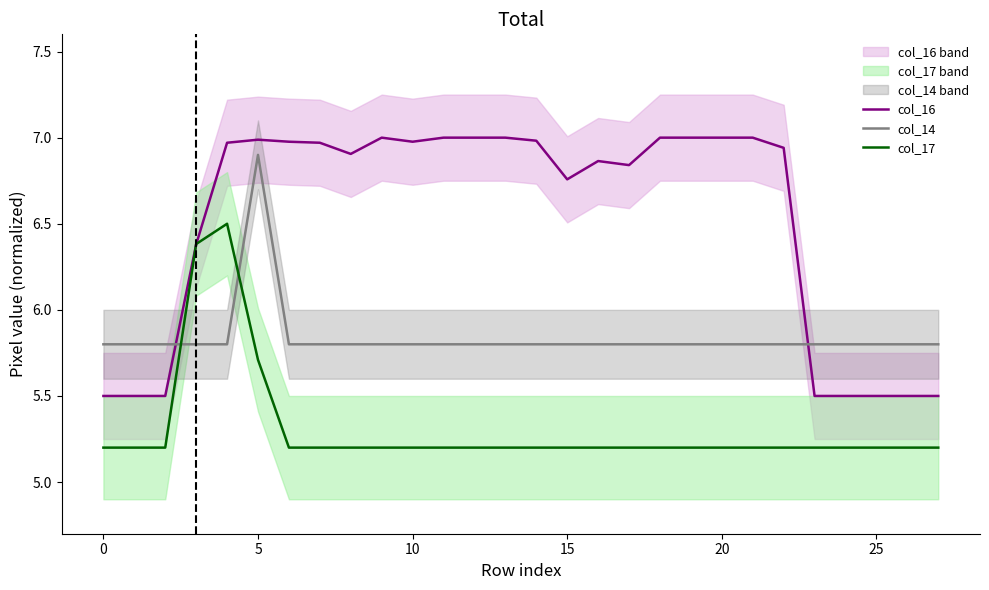

What is the difference between the maximum and minimum values in the col_14 series?

1.1